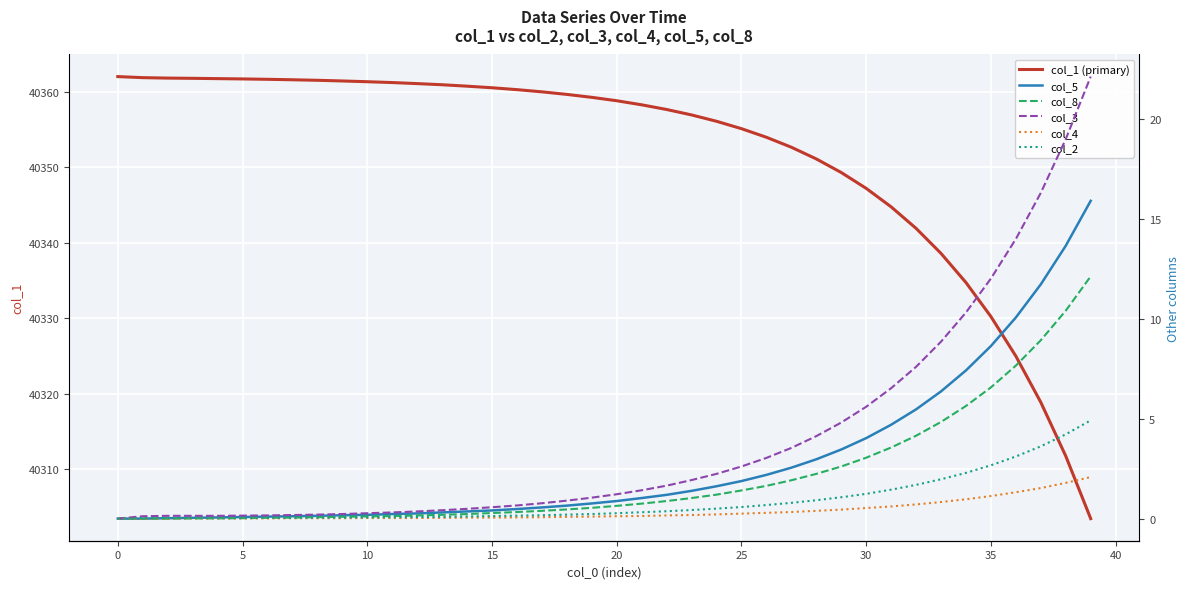

What is the average value of the col_5 series?

2.8